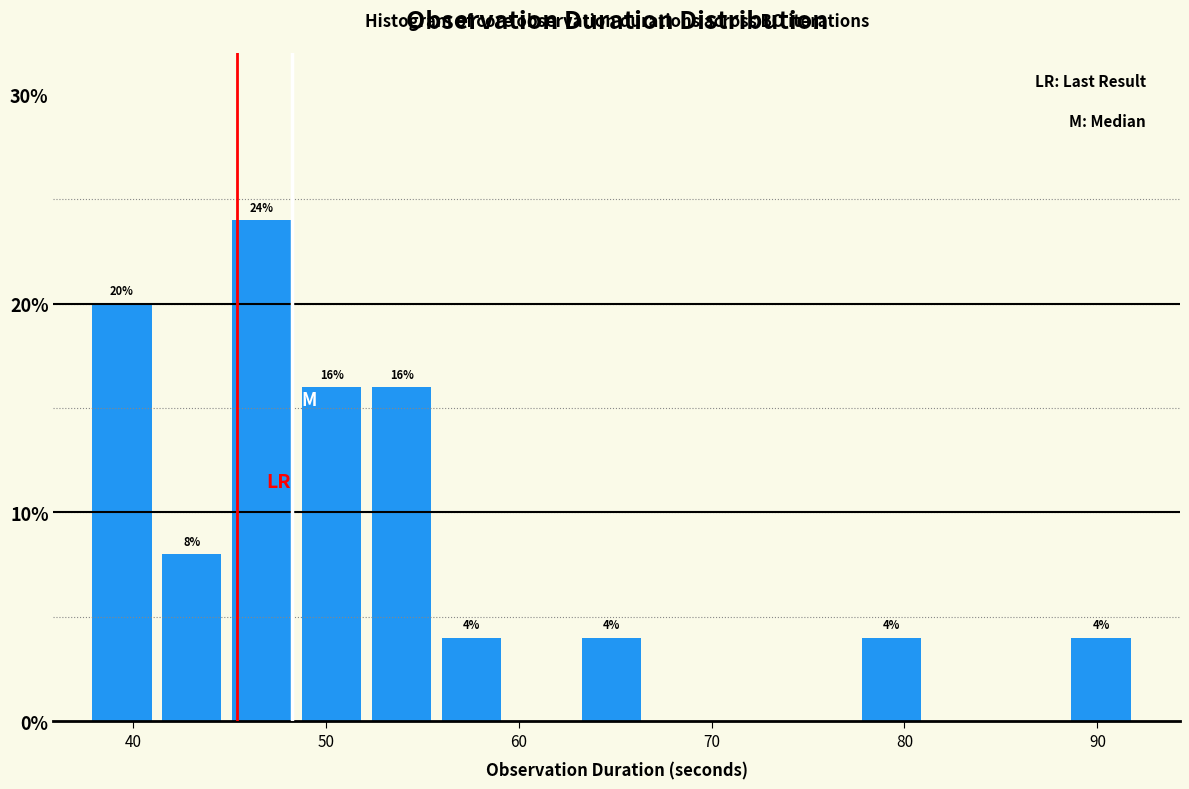

Around what value on the x-axis is the tallest bar? Give the approximate position of its centre, as read against the axis.

47